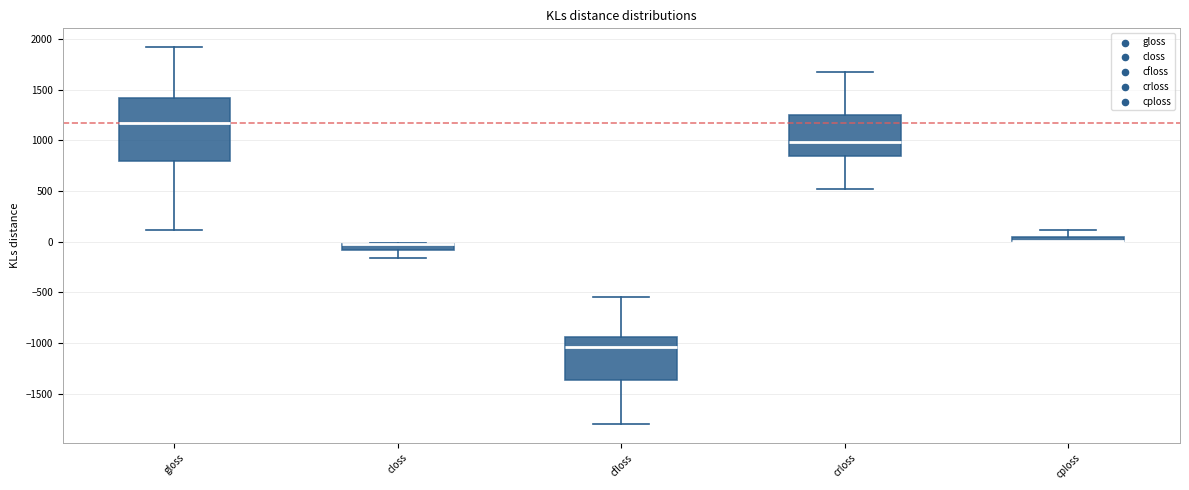

Which box is the tallest, from its lower edge to its upper edge?

gloss